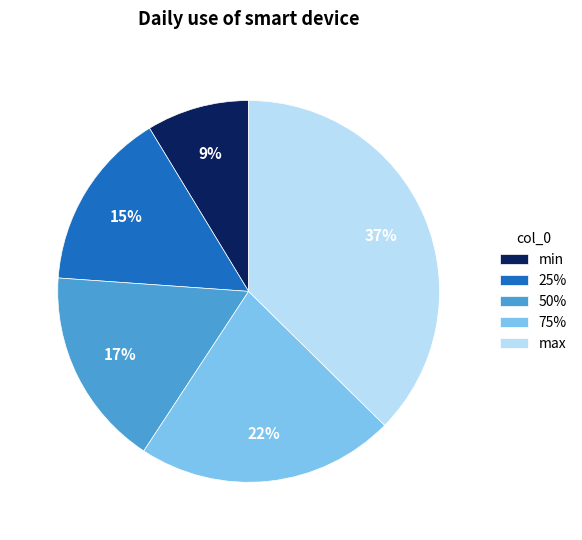

How many slices are in this pie chart?

5